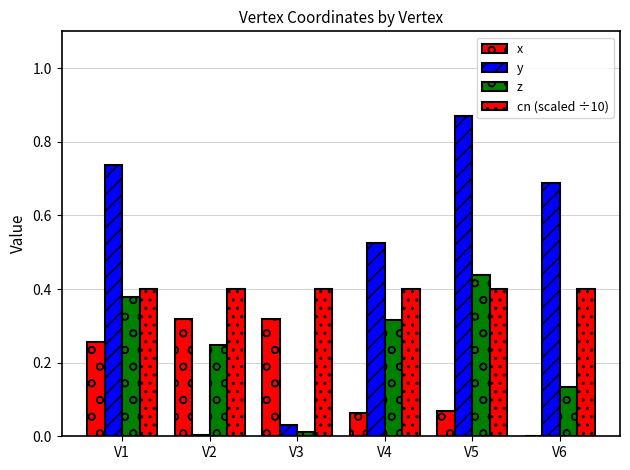

Count the number of categories in the chart.

6